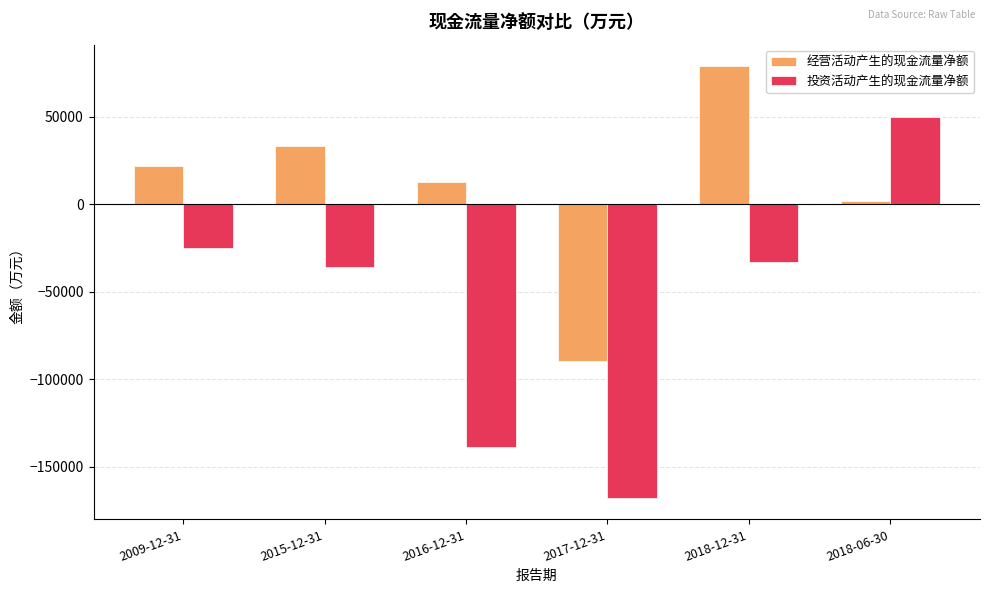

Rank the series at 2009-12-31 from highest to lowest value.

经营活动产生的现金流量净额, 投资活动产生的现金流量净额